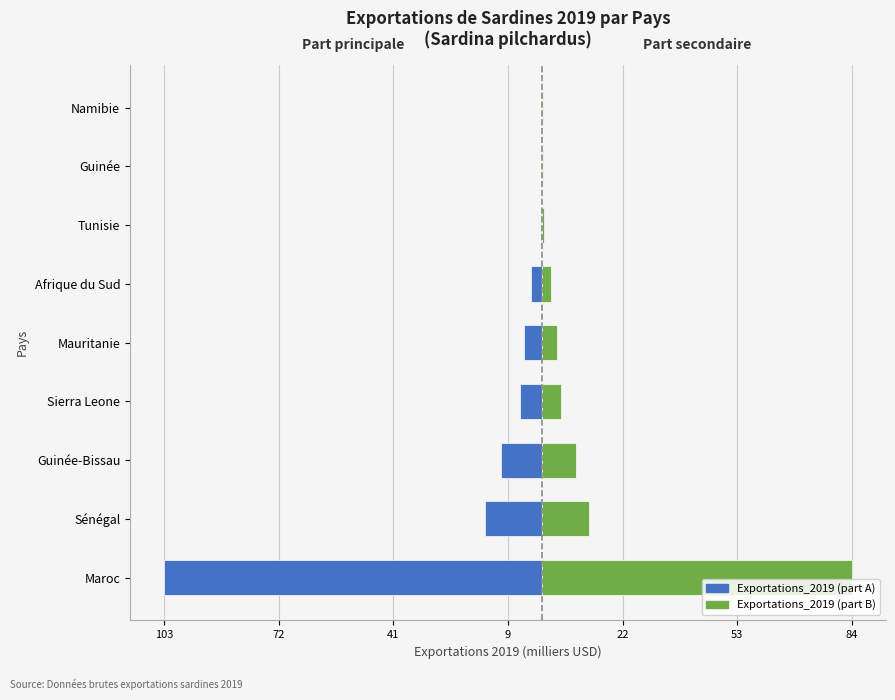

At how many categories does at least one series exceed -44?

9